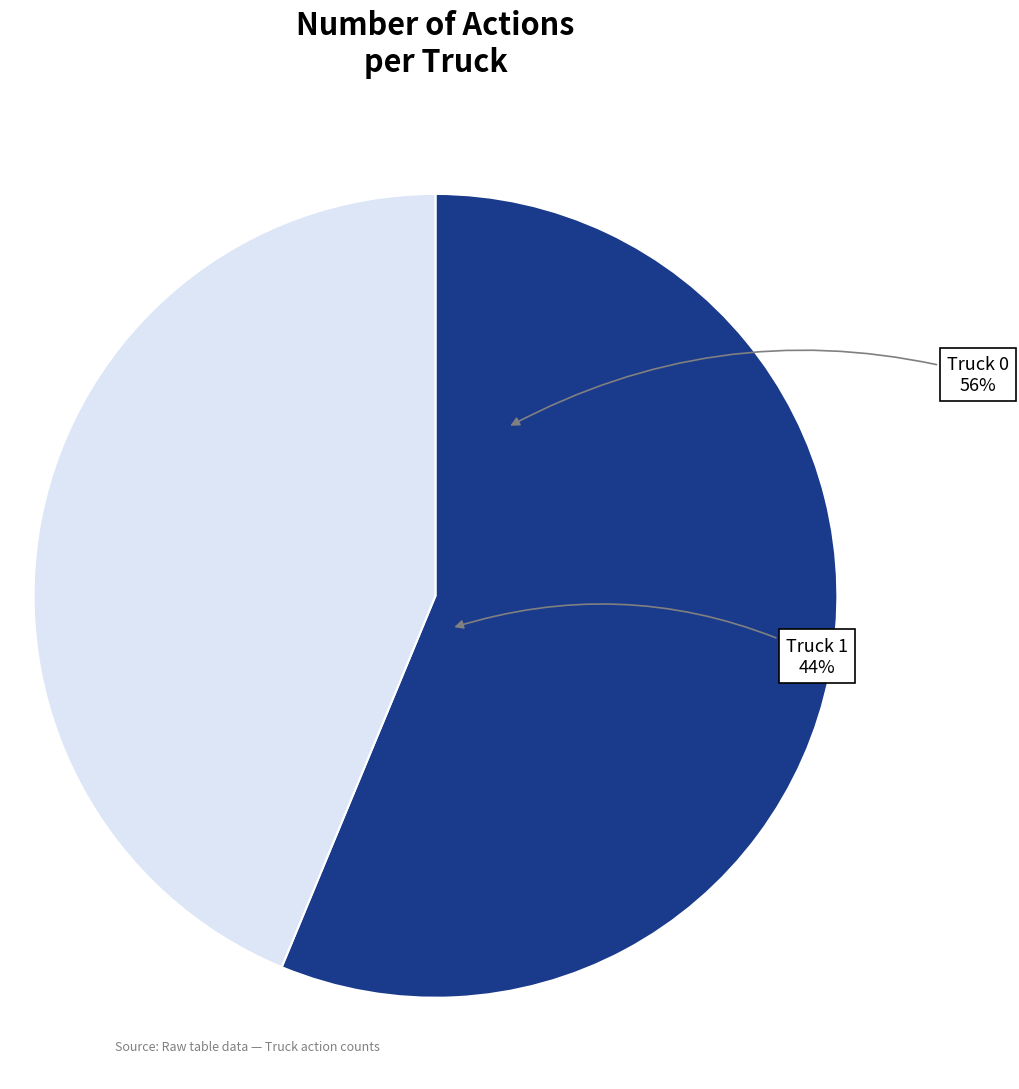

To the nearest percent, what is the difference between the largest and smallest slice percentages?

12%